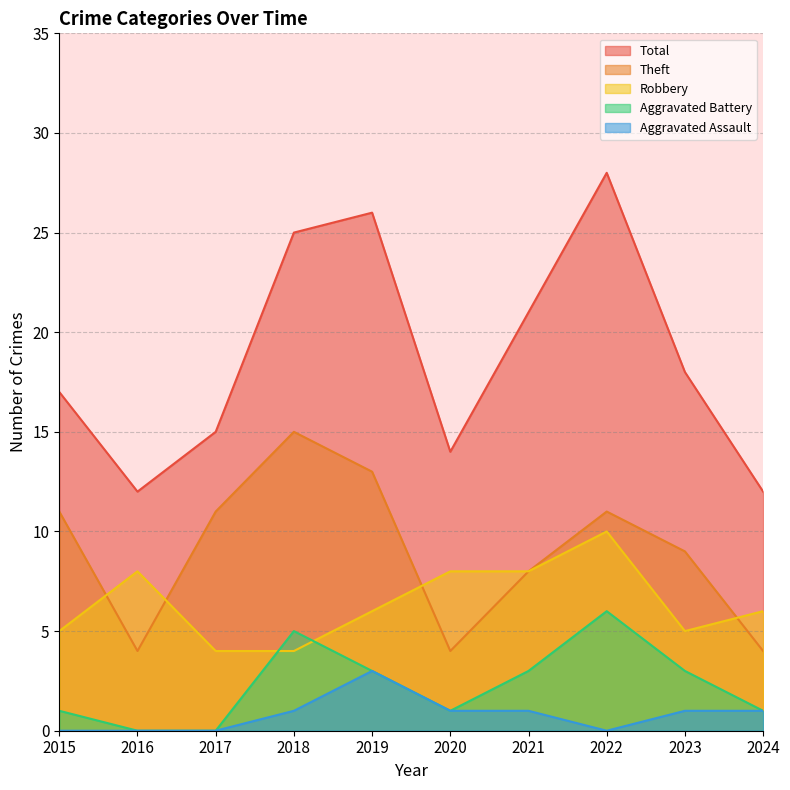

At which category is the sum across all series the highest?

2022